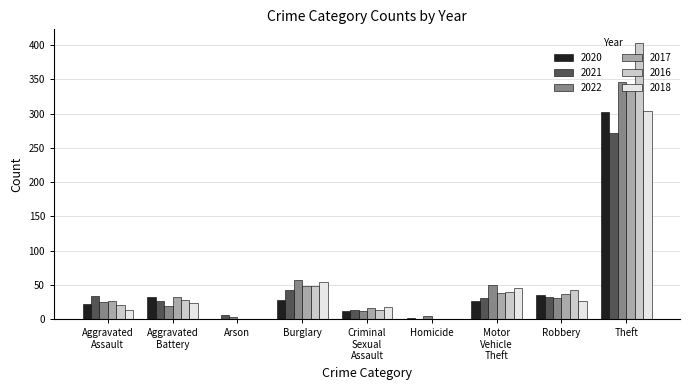

At which label is 2022 closest to 175?

Burglary